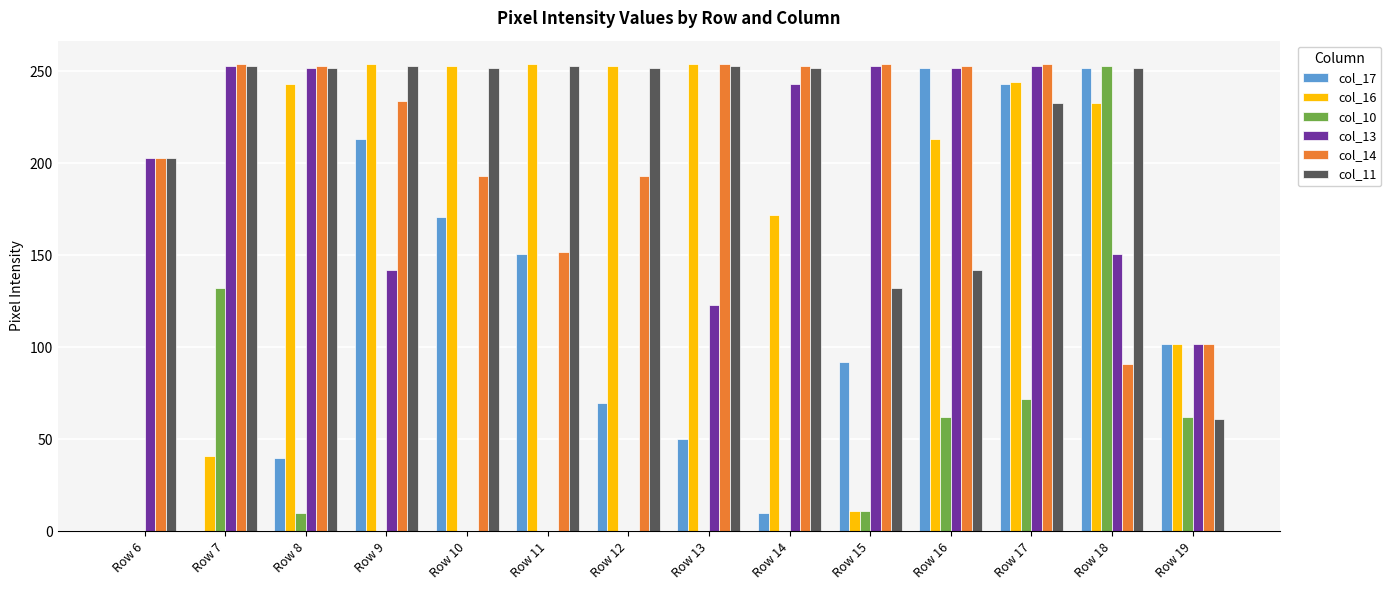

At which category is the sum across all series the highest?

Row 17